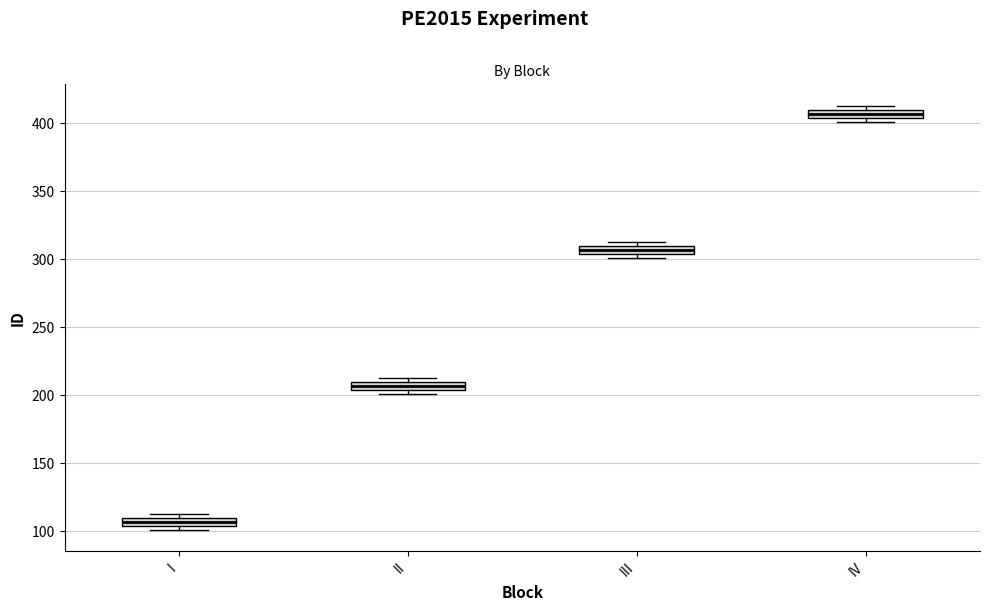

Which box has the highest median line?

IV